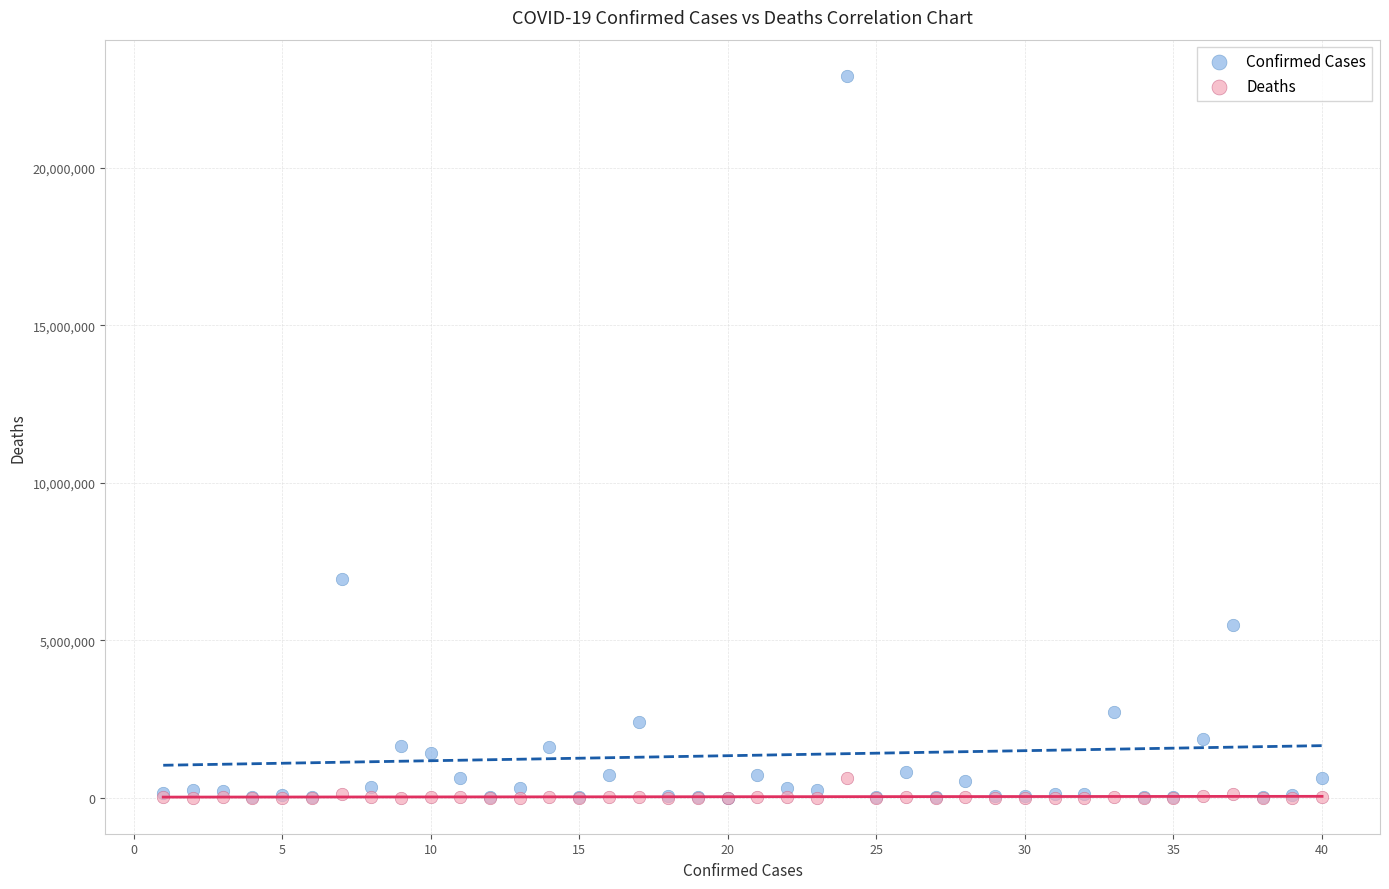

In the Confirmed Cases series, what Y value is closest to 11468087?

6932972